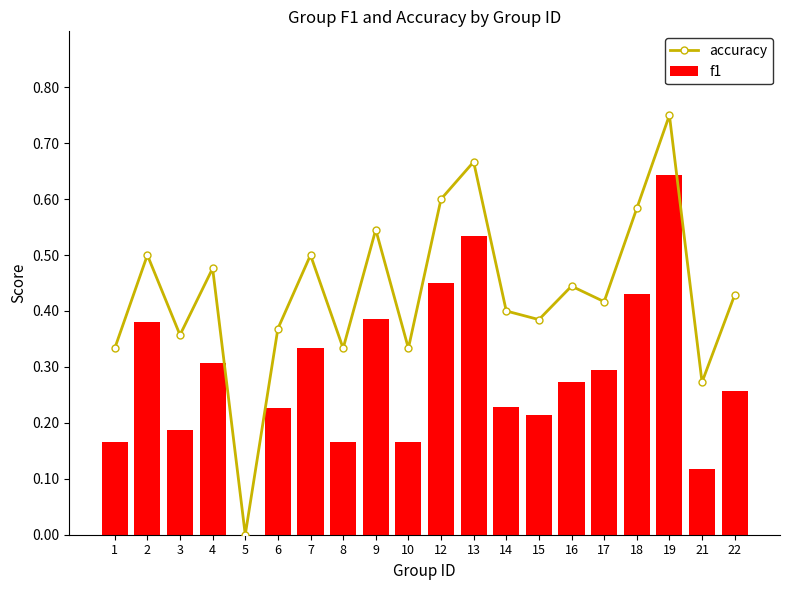

What is the spread (max minus min) of values at 22?

0.2